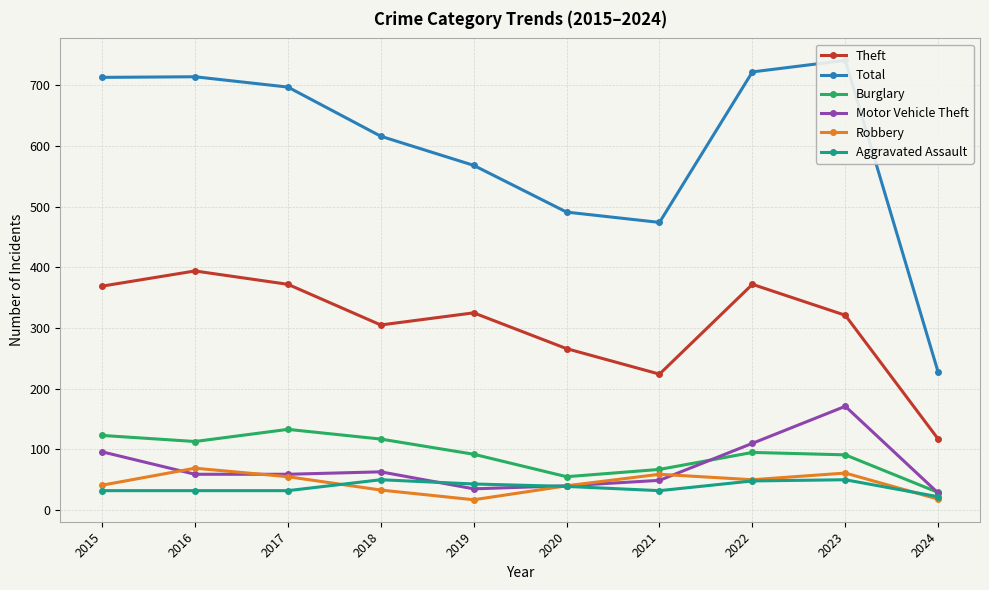

What is the difference between the Theft values at 2023 and 2020?

55